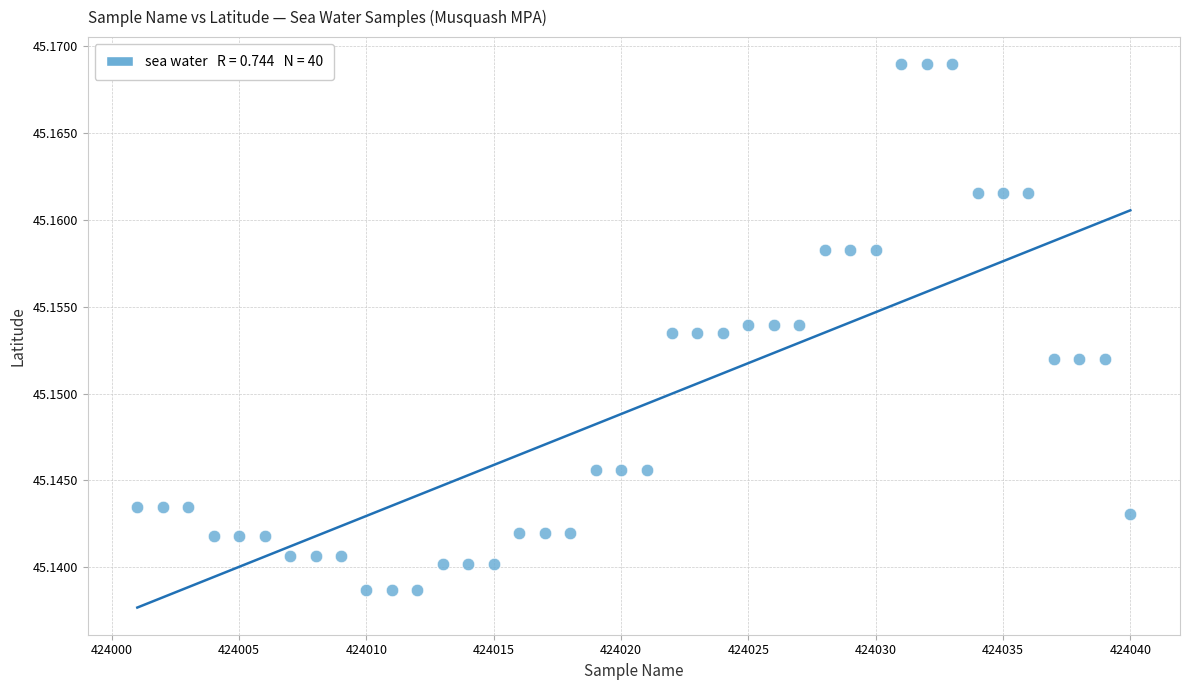

What is the range of X values (max minus min)?

39.0